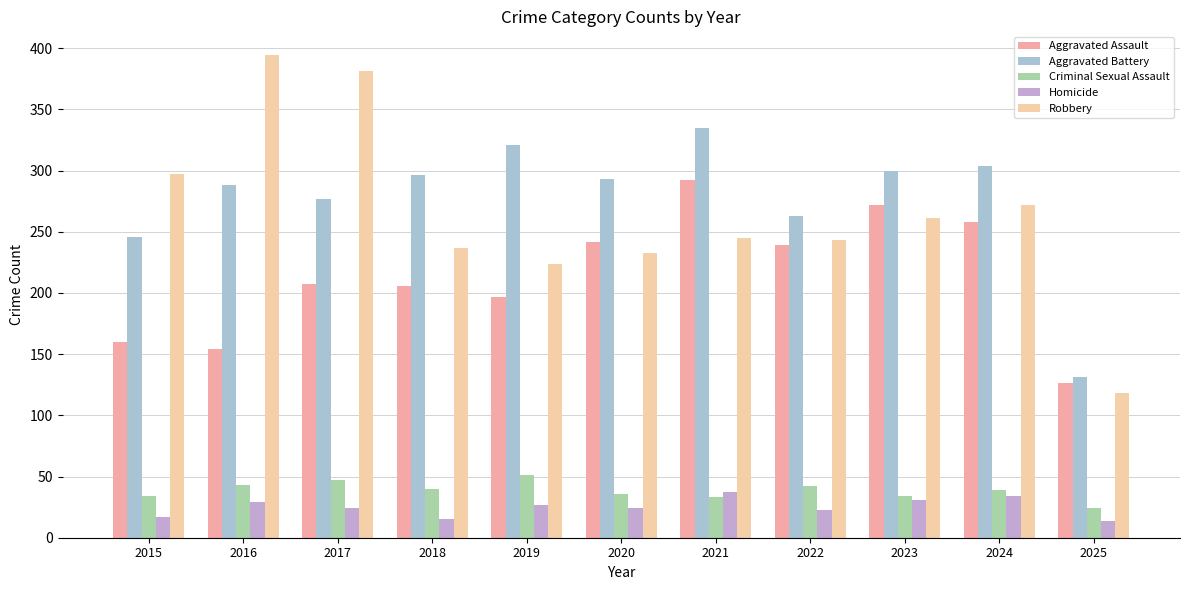

Between 2025 and 2021, which is larger?

2021